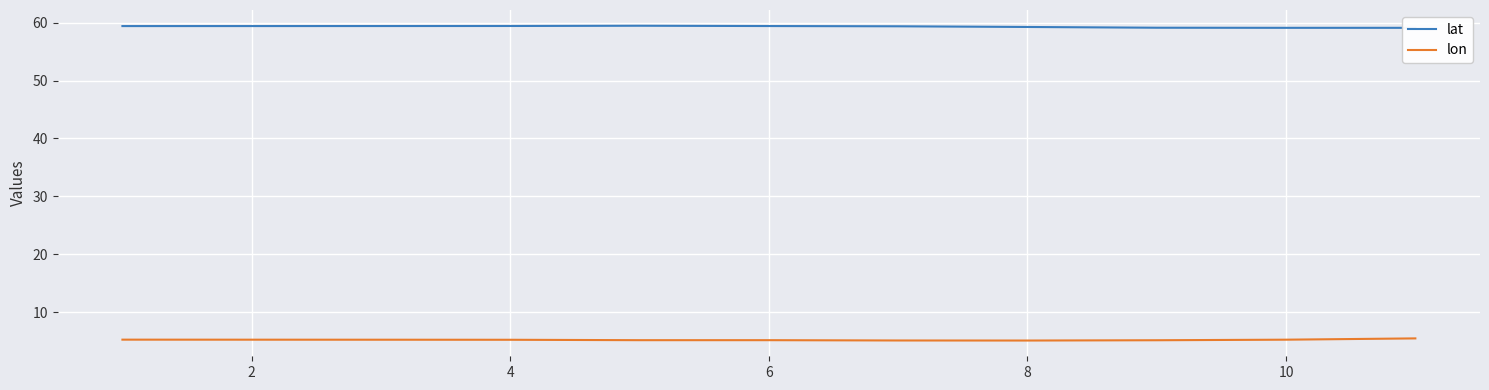

Which series has the largest total across all categories?

lat